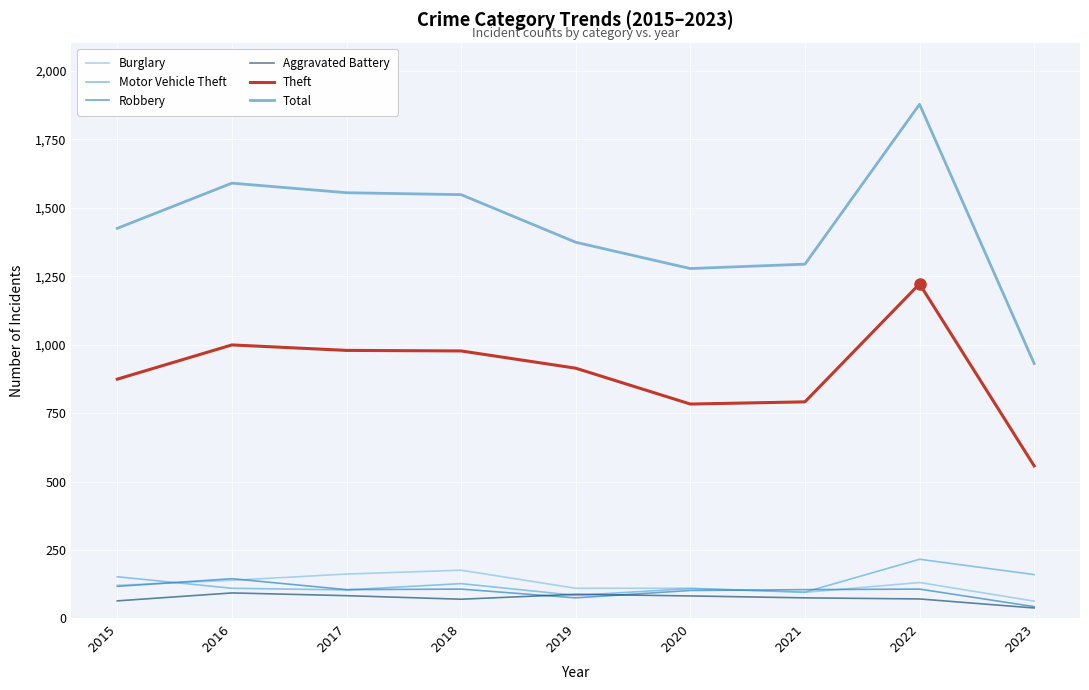

At how many categories does at least one series exceed 73?

9